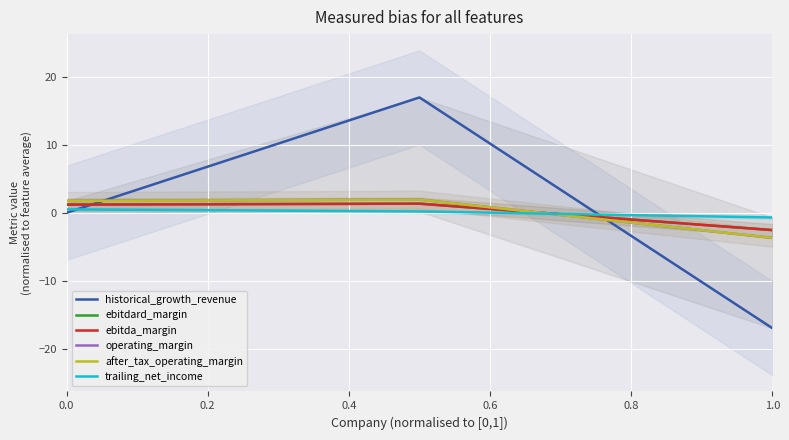

How many data points in operating_margin are above 1?

2